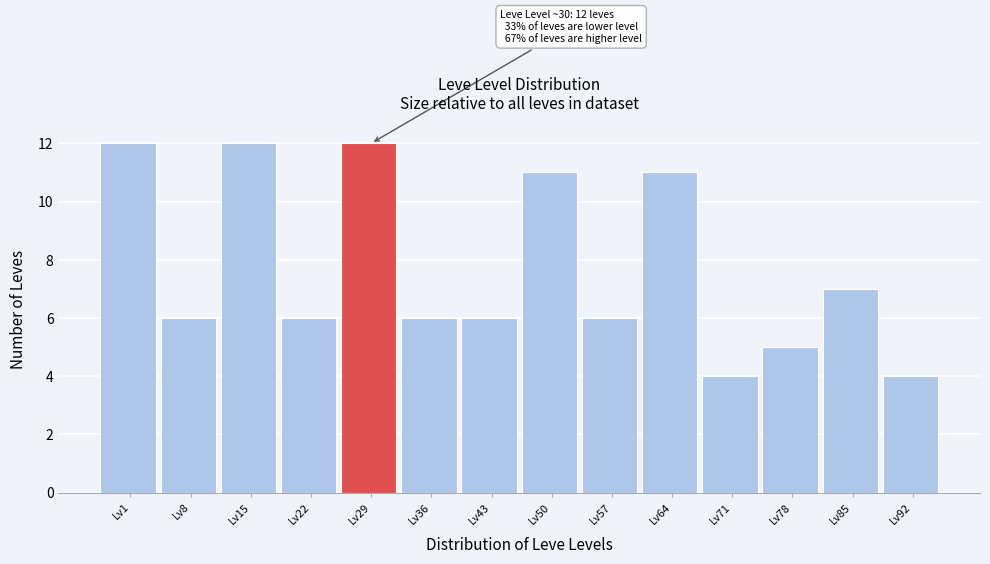

Reading left to right, what are all the values shown in this chart?

Lv1=12	Lv8=6	Lv15=12	Lv22=6	Lv29=12	Lv36=6	Lv43=6	Lv50=11	Lv57=6	Lv64=11	Lv71=4	Lv78=5	Lv85=7	Lv92=4